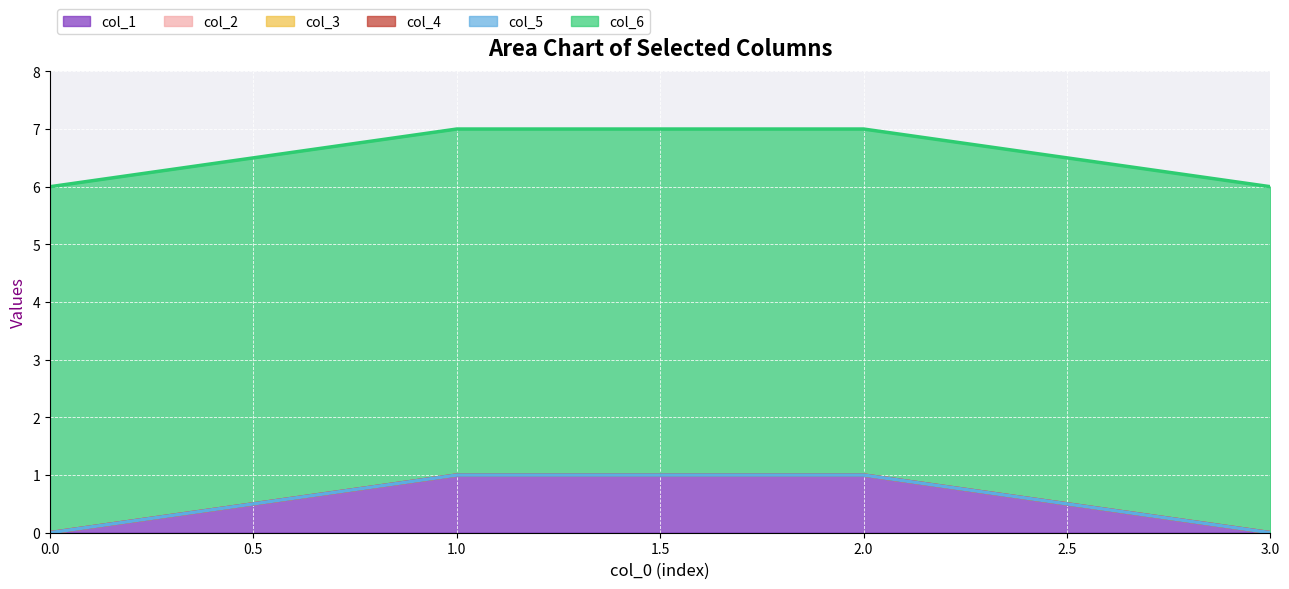

Is the value of col_6 at 3 greater than the value of col_3 at 2?

Yes